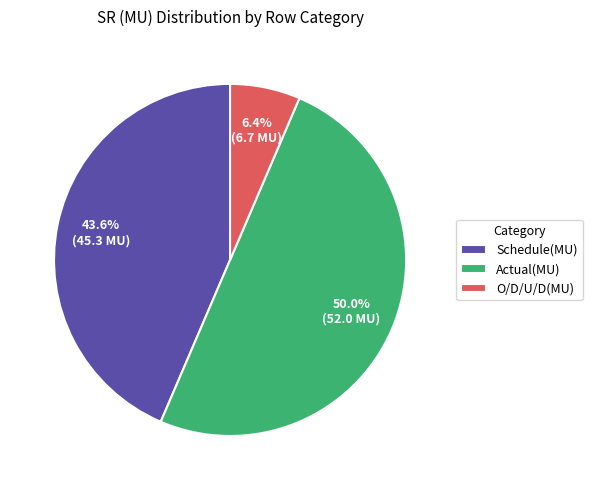

Rank the categories by value from lowest to highest.

O/D/U/D(MU), Schedule(MU), Actual(MU)